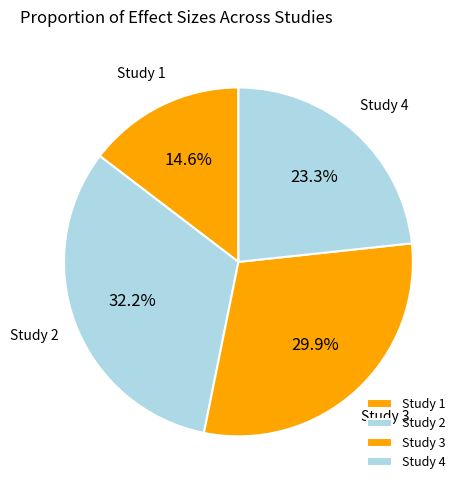

Which has a higher value, Study 1 or Study 4?

Study 4